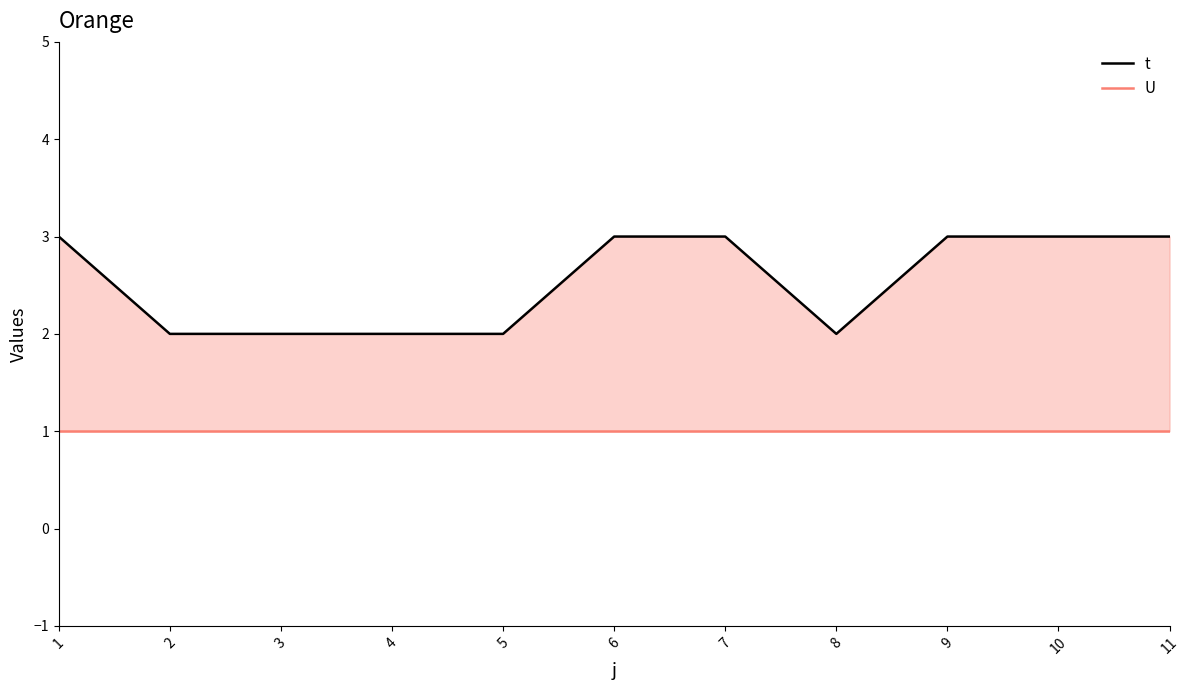

Rank the series by their average value, from highest to lowest.

t, U